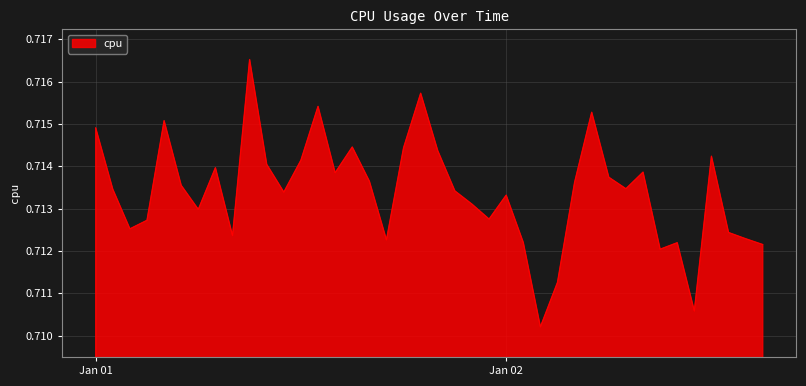

What is the greatest value displayed?

0.7